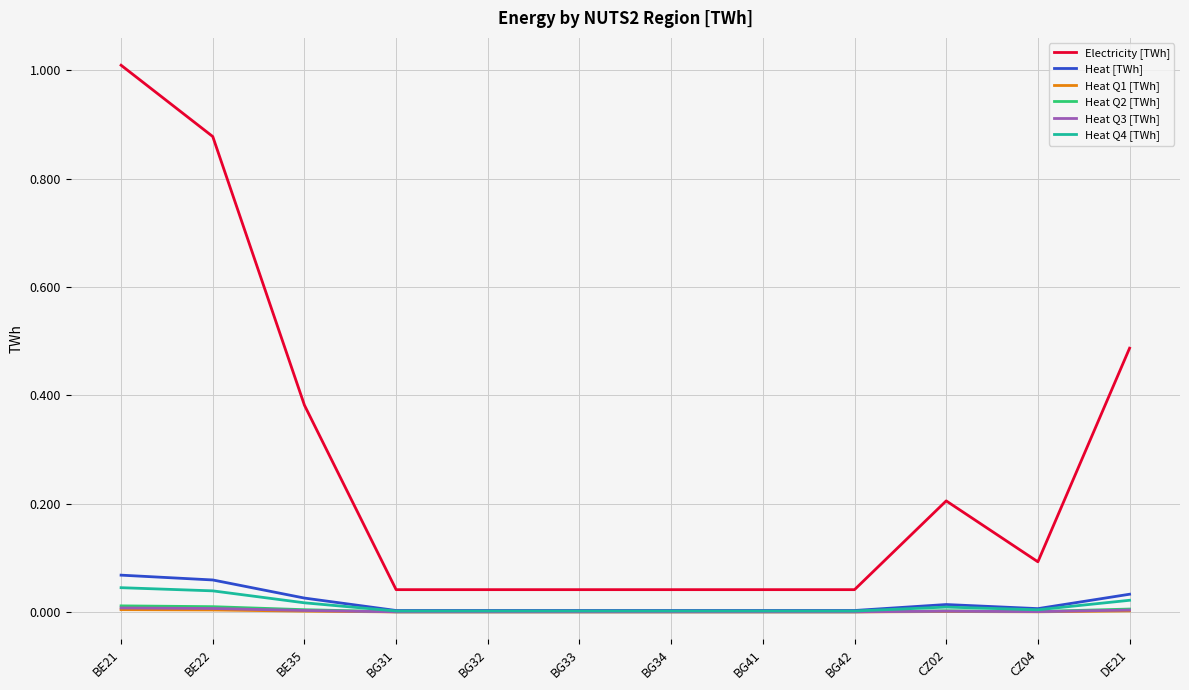

True or false: Electricity [TWh] and Heat Q3 [TWh] cross at least once.

False